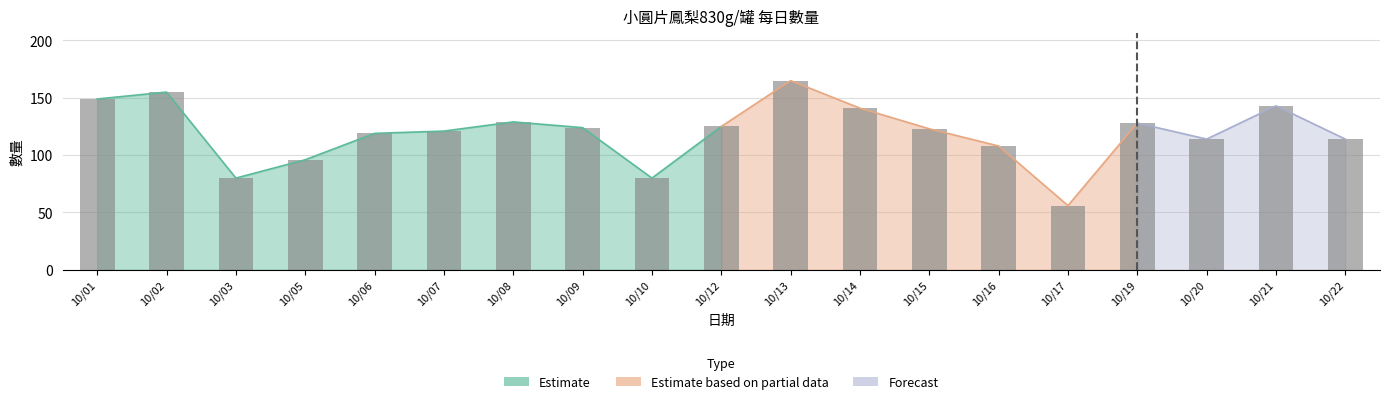

The value at 10/02 is 52. True or false?

False